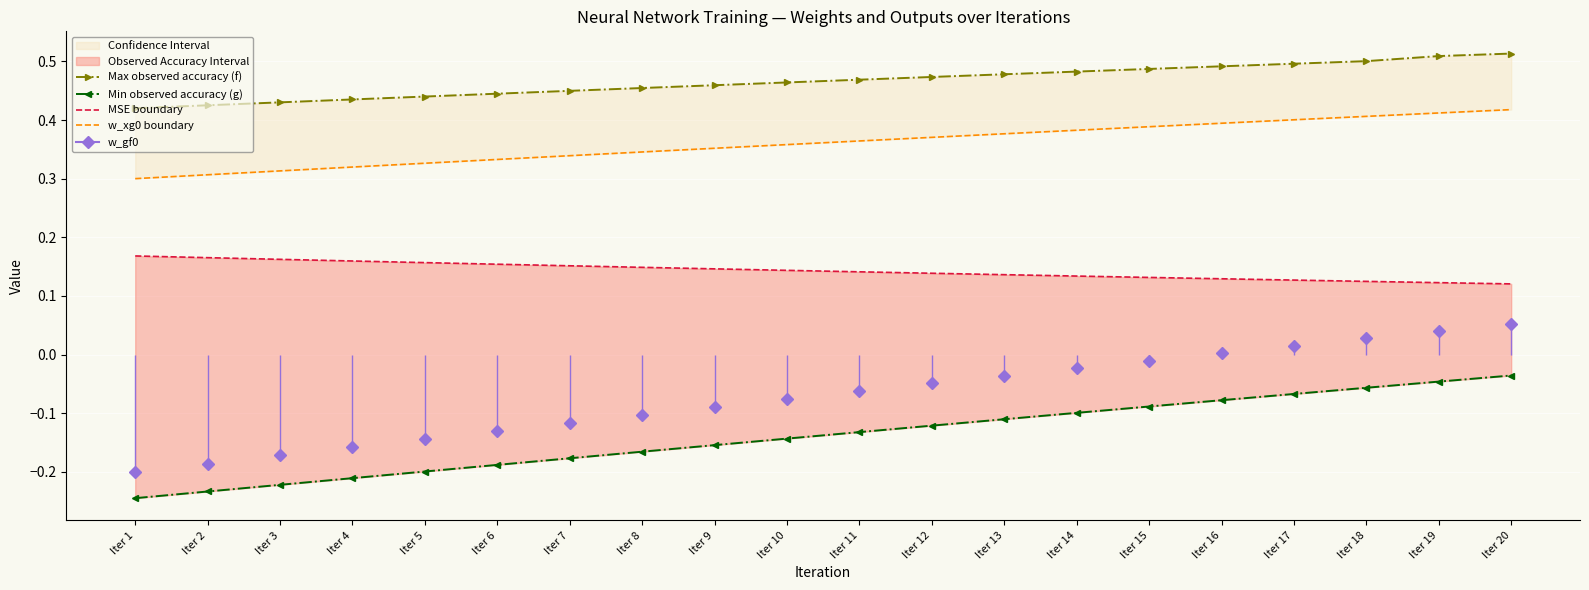

At which label is MSE boundary closest to 0?

Iter 20